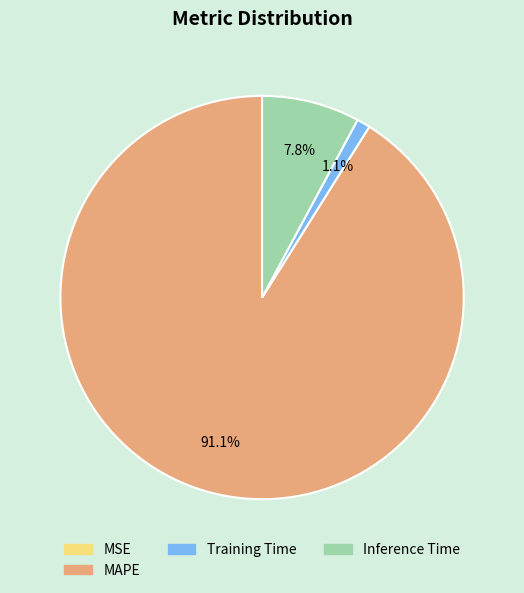

Is there any slice that represents more than half of the pie?

Yes